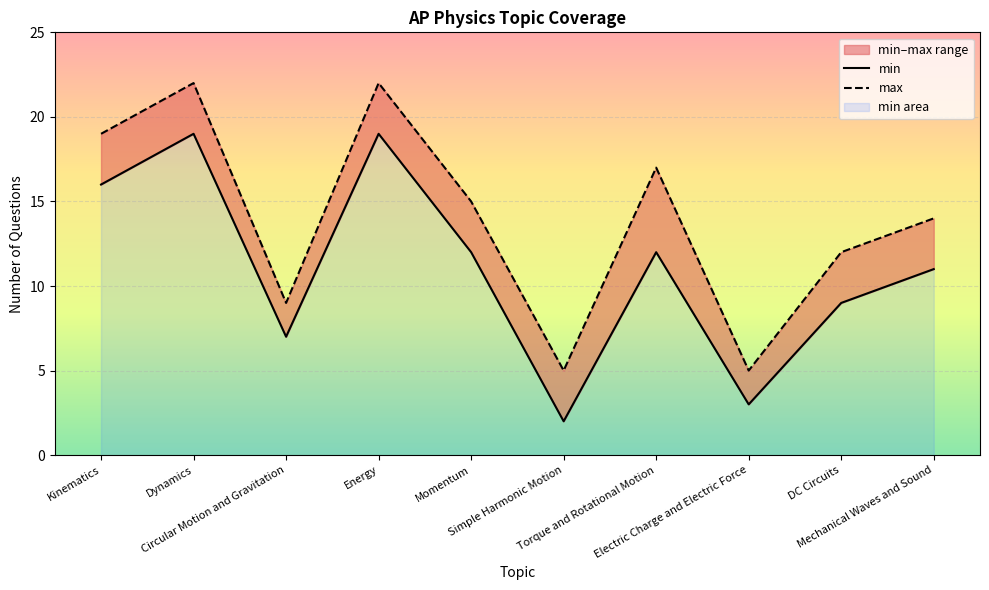

Is it true that max equals 7 at Kinematics?

False